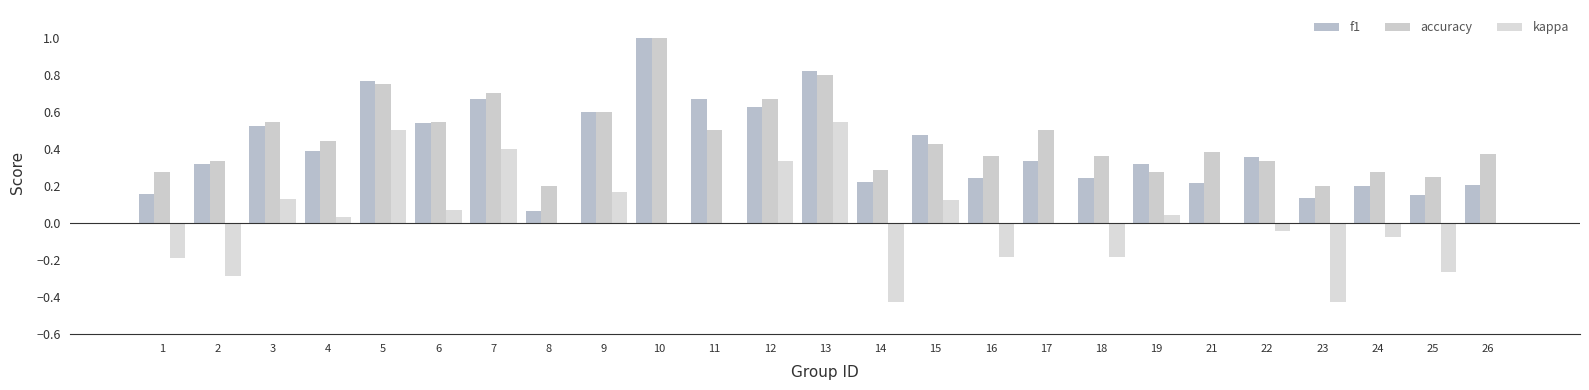

Reading left to right, transcribe all the data shown in this chart.

f1: 1=0.2	2=0.3	3=0.5	4=0.4	5=0.8	6=0.5	7=0.7	8=0.1	9=0.6	10=1.0	11=0.7	12=0.6	13=0.8	14=0.2	15=0.5	16=0.2	17=0.3	18=0.2	19=0.3	21=0.2	22=0.4	23=0.1	24=0.2	25=0.1	26=0.2
accuracy: 1=0.3	2=0.3	3=0.5	4=0.4	5=0.8	6=0.5	7=0.7	8=0.2	9=0.6	10=1.0	11=0.5	12=0.7	13=0.8	14=0.3	15=0.4	16=0.4	17=0.5	18=0.4	19=0.3	21=0.4	22=0.3	23=0.2	24=0.3	25=0.2	26=0.4
kappa: 1=-0.2	2=-0.3	3=0.1	4=0.0	5=0.5	6=0.1	7=0.4	8=0.0	9=0.2	10=0.0	11=0.0	12=0.3	13=0.5	14=-0.4	15=0.1	16=-0.2	17=0.0	18=-0.2	19=0.0	21=0.0	22=-0.0	23=-0.4	24=-0.1	25=-0.3	26=0.0